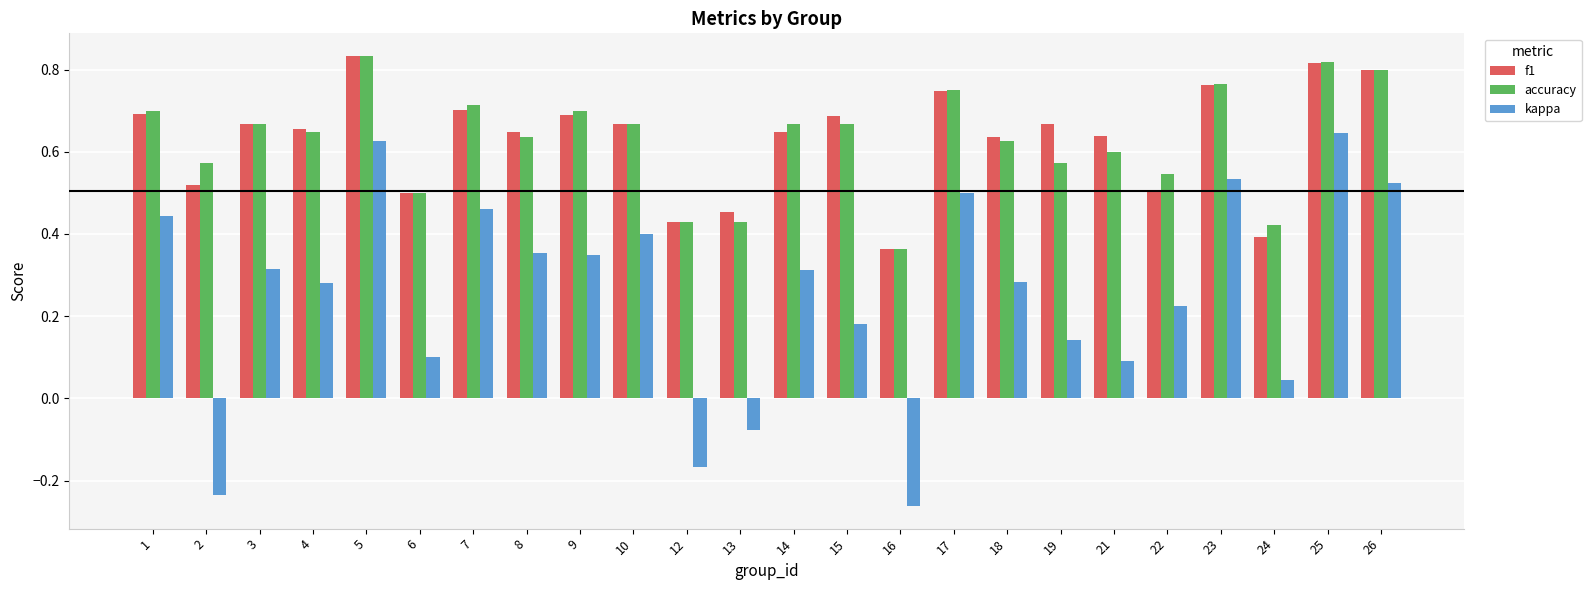

Count the number of data series in this chart.

3